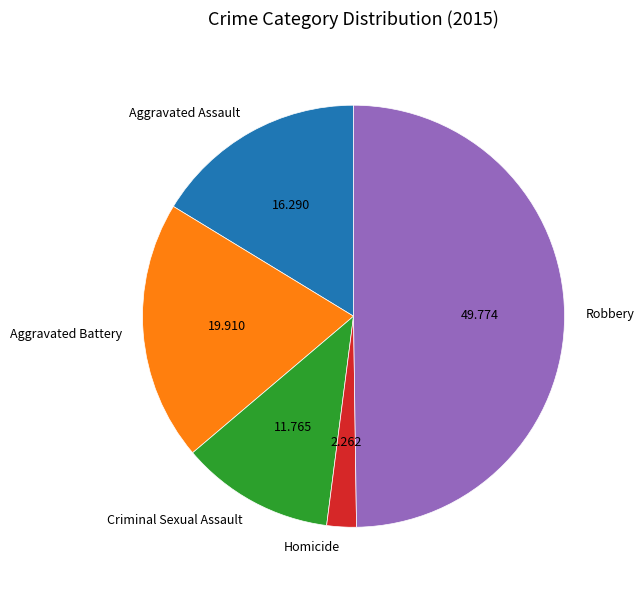

What is the ratio of the value at Aggravated Battery to the value at Homicide?

8.8